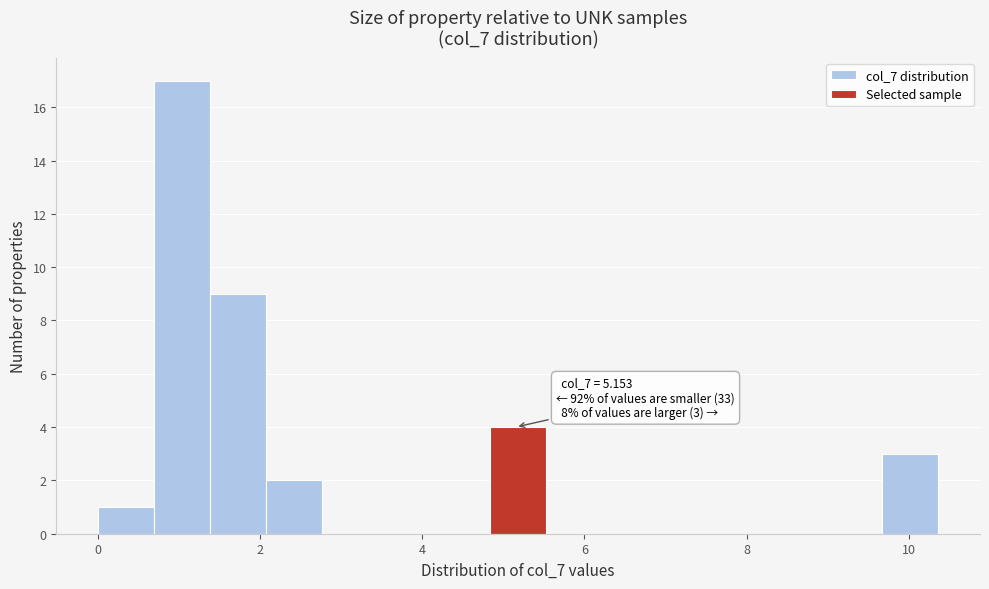

Around what value on the x-axis is the tallest bar? Give the approximate position of its centre, as read against the axis.

1.0